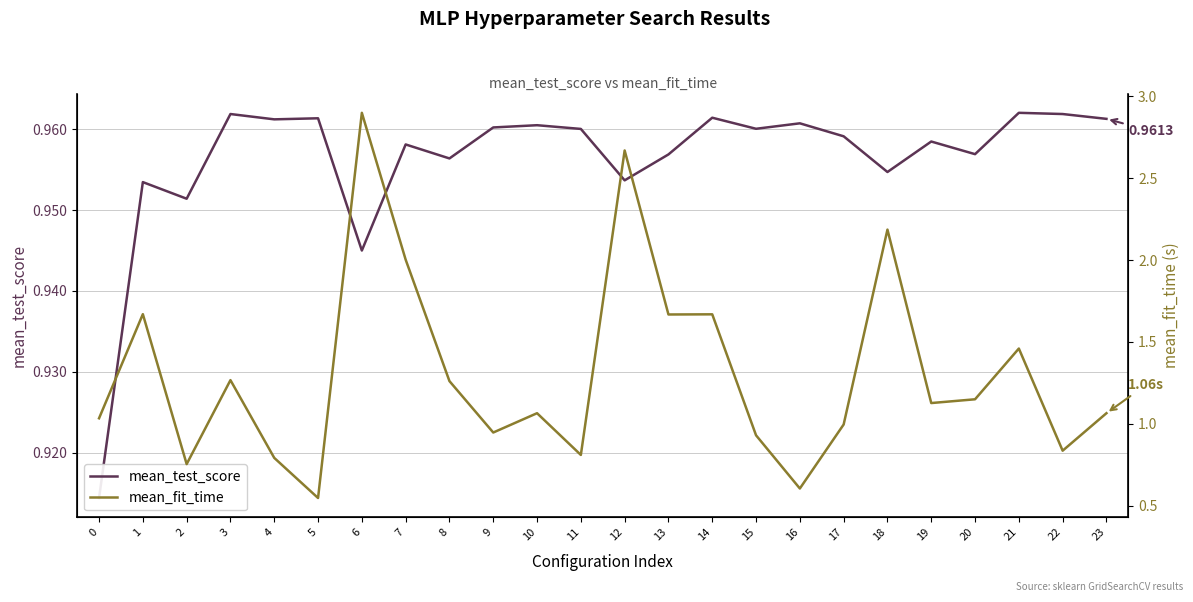

Which series has the largest range (max minus min)?

mean_fit_time